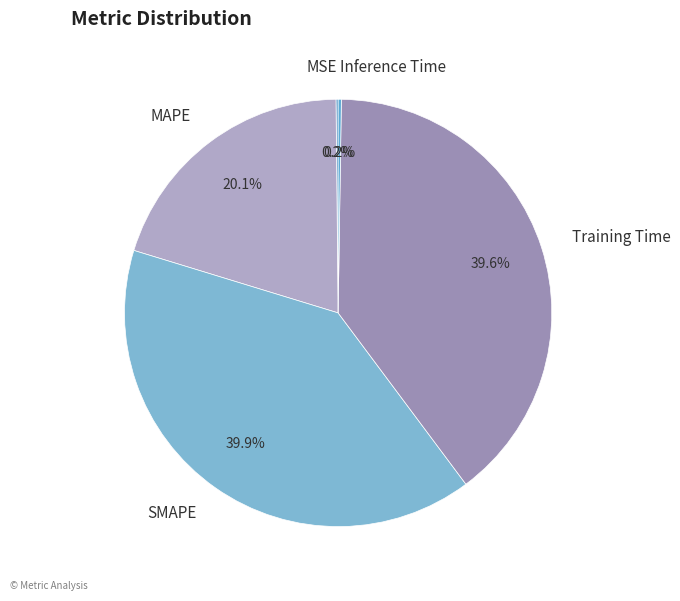

What percentage is NOT represented by Training Time?

60.4%